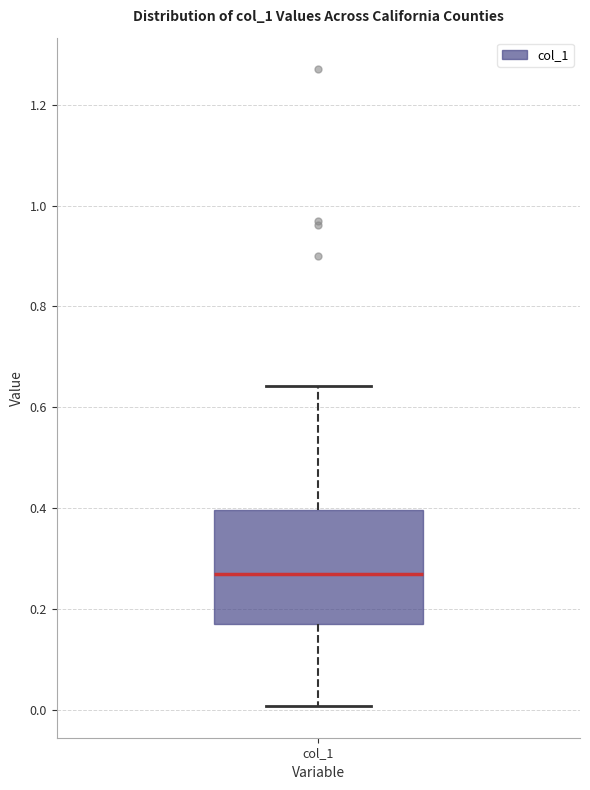

Read this box plot against the y-axis: the position of the median line, the range covered by the box, and the ends of both whiskers. The values are not printed on the chart, so give them approximately, as read against the axis.

median 0.26, box 0.18 to 0.40, whiskers 0.00 to 0.64